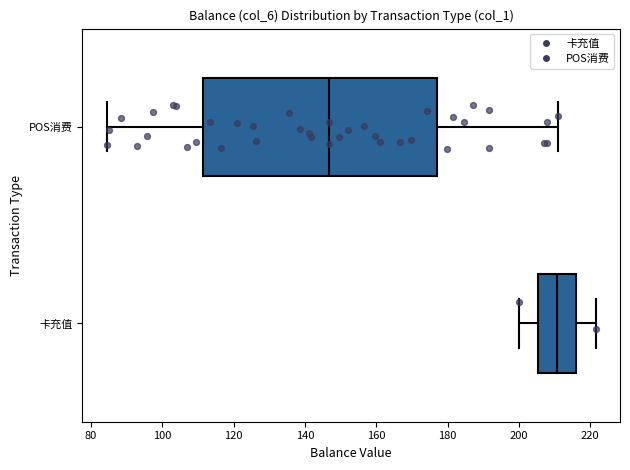

Comparing the boxes themselves (not the whiskers), which one is the widest?

POS消费